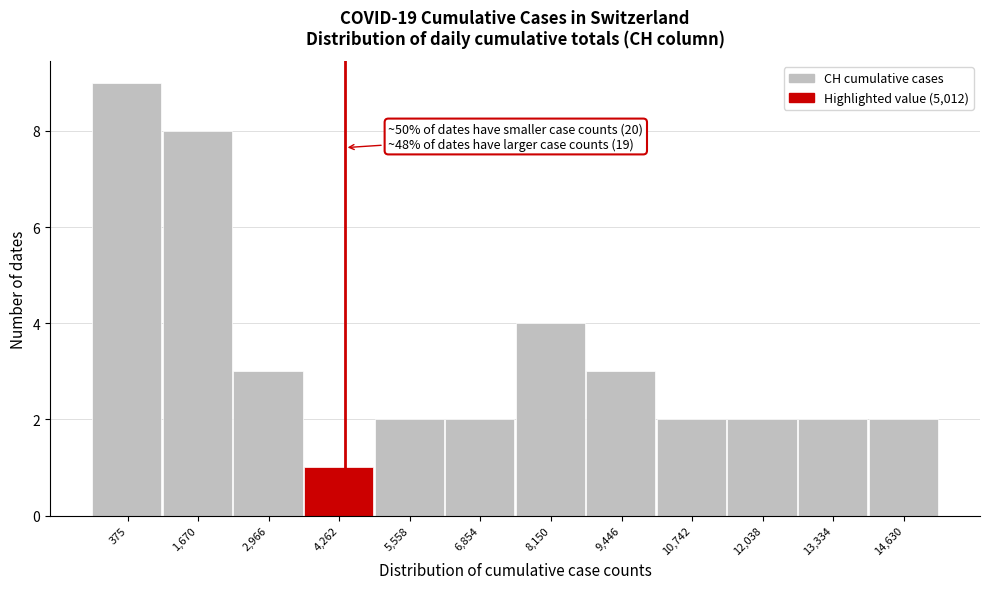

Reading left to right, transcribe all the data shown in this chart.

9	8	3	1	2	2	4	3	2	2	2	2